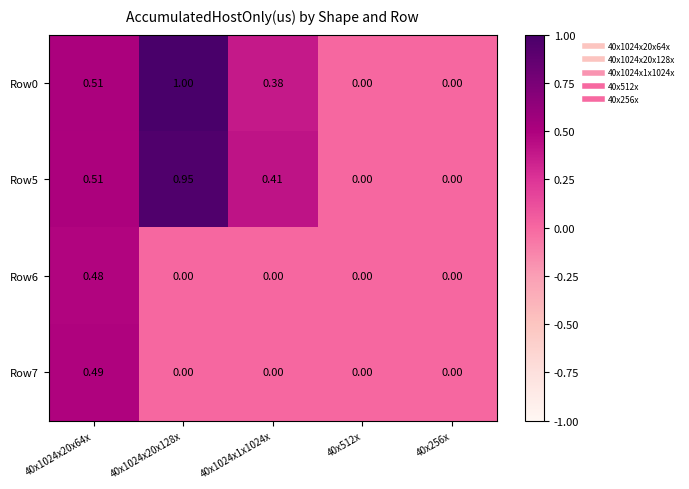

Is the value of Row0 at 40x1024x1x1024x greater than the value of Row6 at 40x512x?

Yes